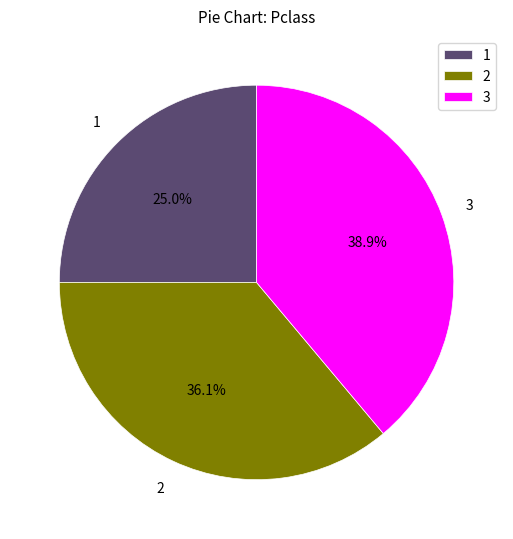

Which slice is the largest?

3